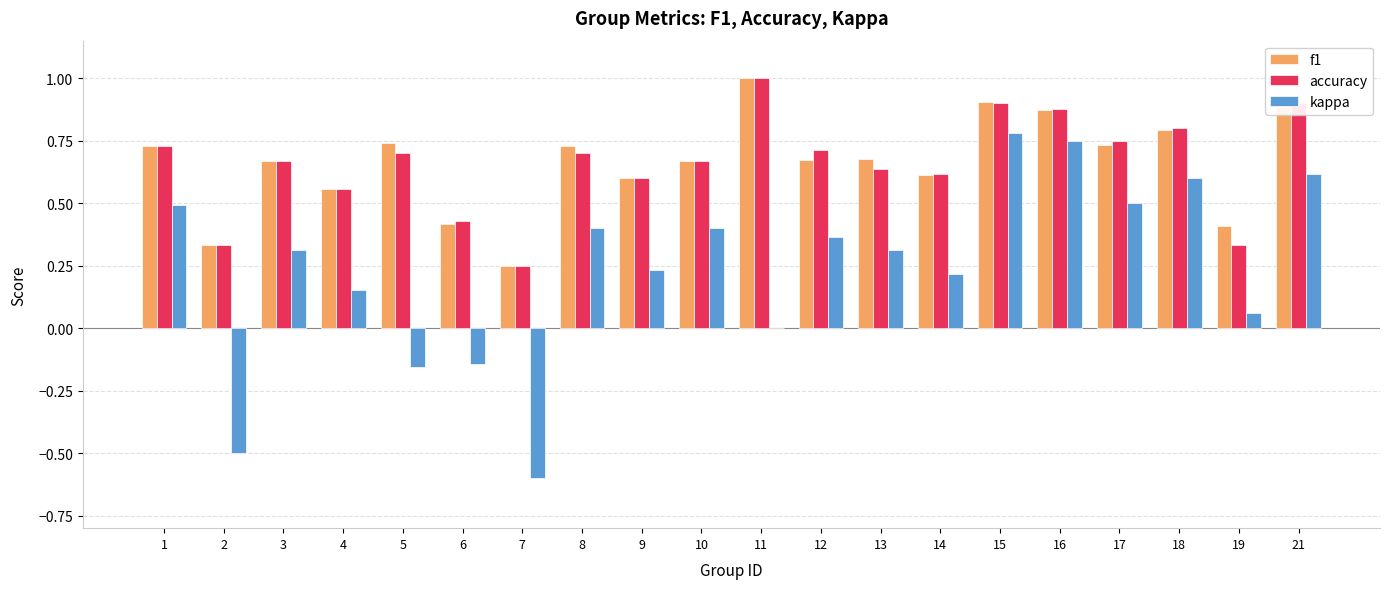

Which series has the widest spread of values?

kappa